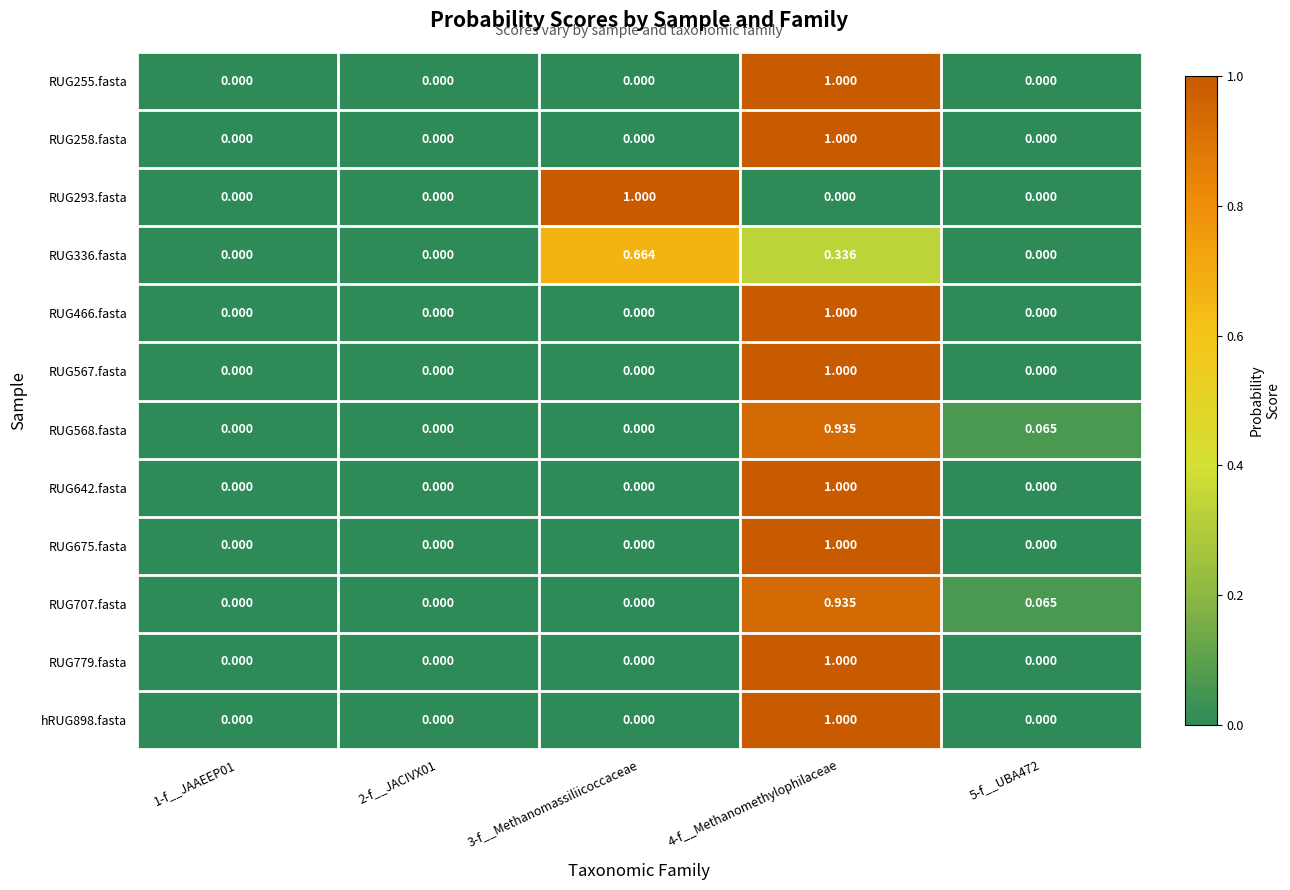

Is the value of RUG707.fasta at 5-f__UBA472 greater than the value of hRUG898.fasta at 3-f__Methanomassiliicoccaceae?

Yes